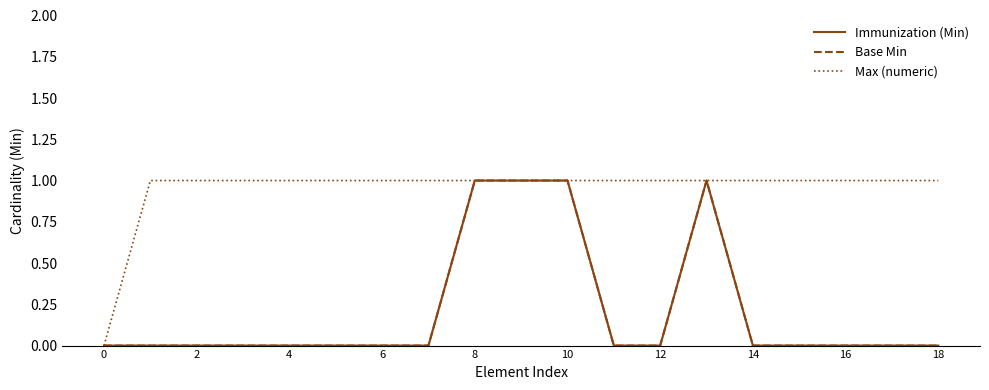

What is the average value of the Max (numeric) series?

1